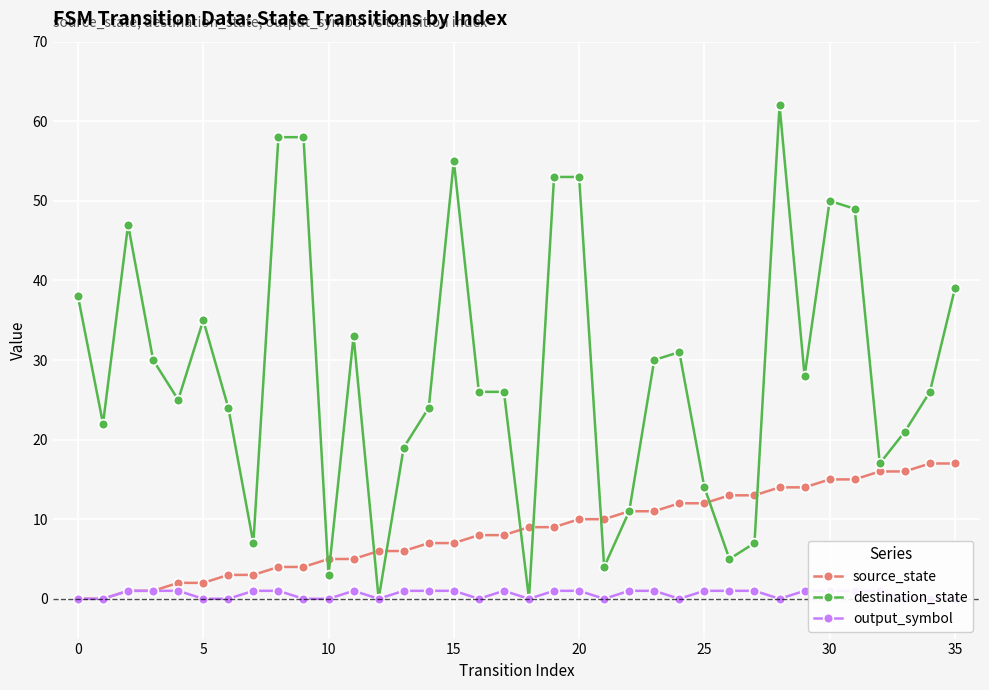

Does the chart display data point markers on the line(s)?

Yes